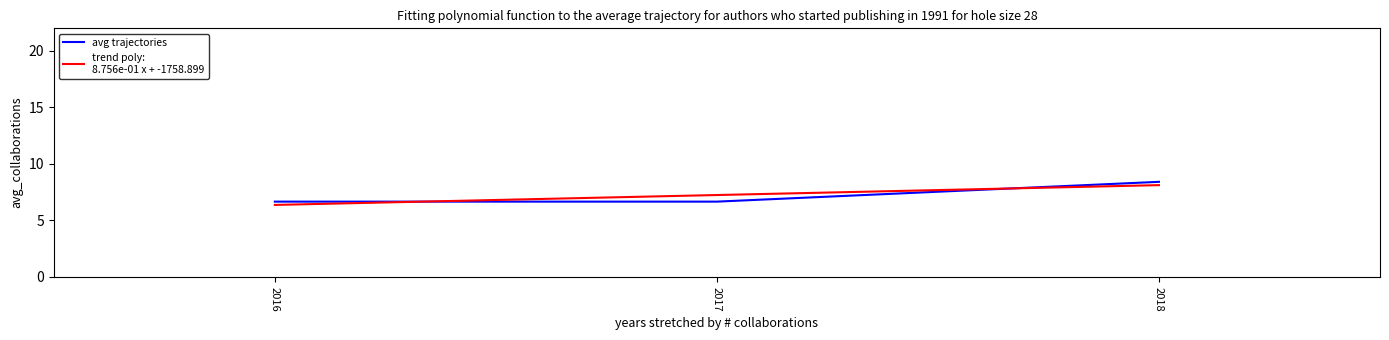

What is the maximum value shown in the chart?

8.4